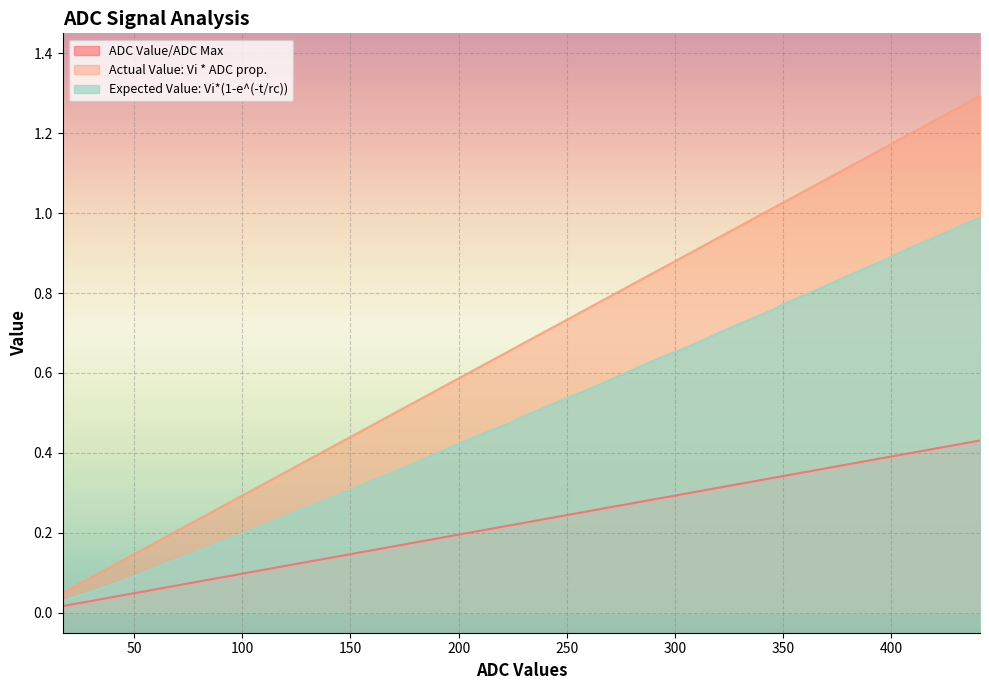

What is the approximate value of Actual Value: Vi * ADC prop. at 284?

0.8